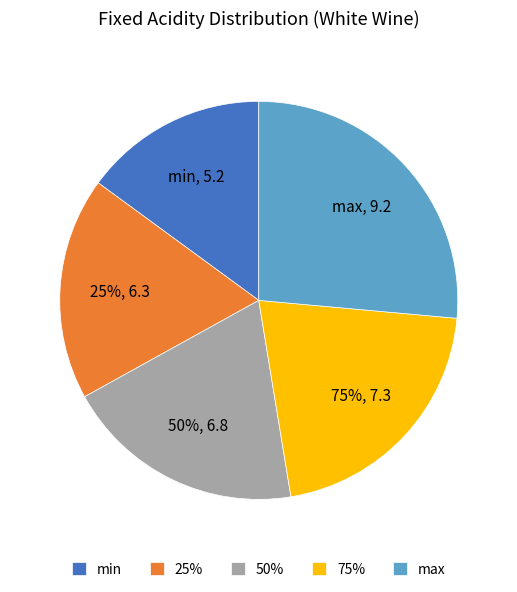

To the nearest percent, what portion does 25% represent?

18%